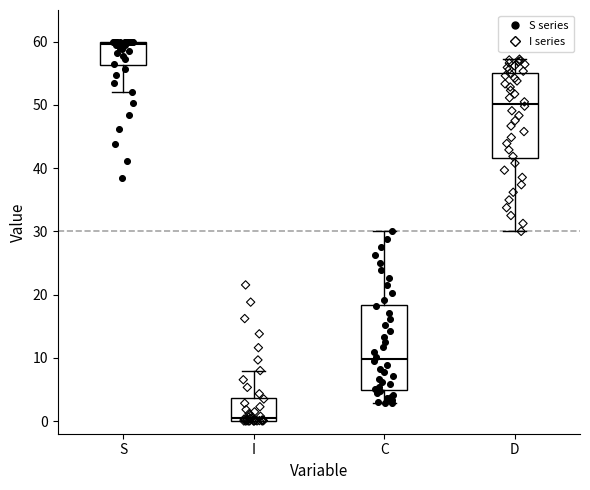

Reading left to right, read every box against the y-axis: the position of its median line, the range the box covers, and the ends of its whiskers. The values are not printed on the chart, so give them approximately, as read against the axis.

S: median 60 (just below the box's upper edge), box 56 to 60, whiskers 52 to 60
I: median 0 (just above the box's lower edge), box 0 to 4, whiskers 0 to 8
C: median 10, box 5 to 18, whiskers 3 to 30
D: median 50, box 42 to 55, whiskers 30 to 57